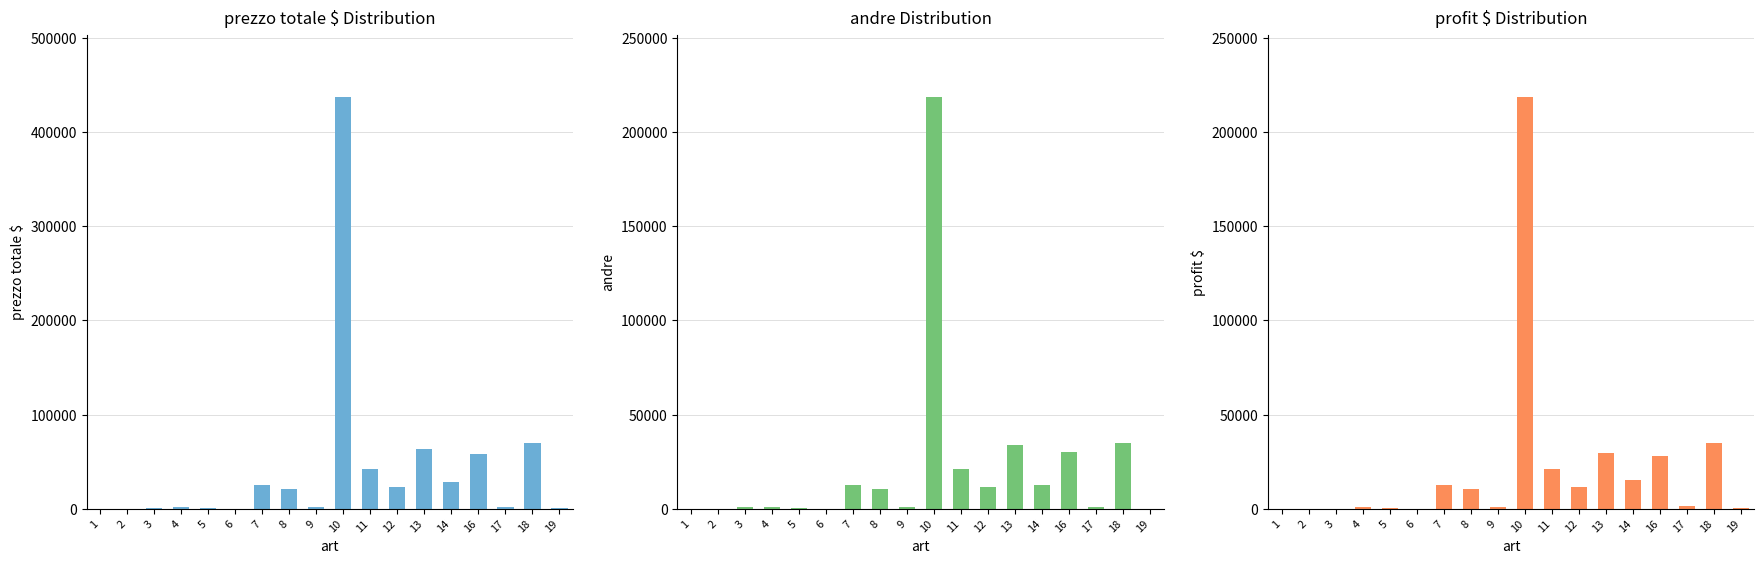

What is the value of the prezzo totale $ bar at the 7th from the left?

24976